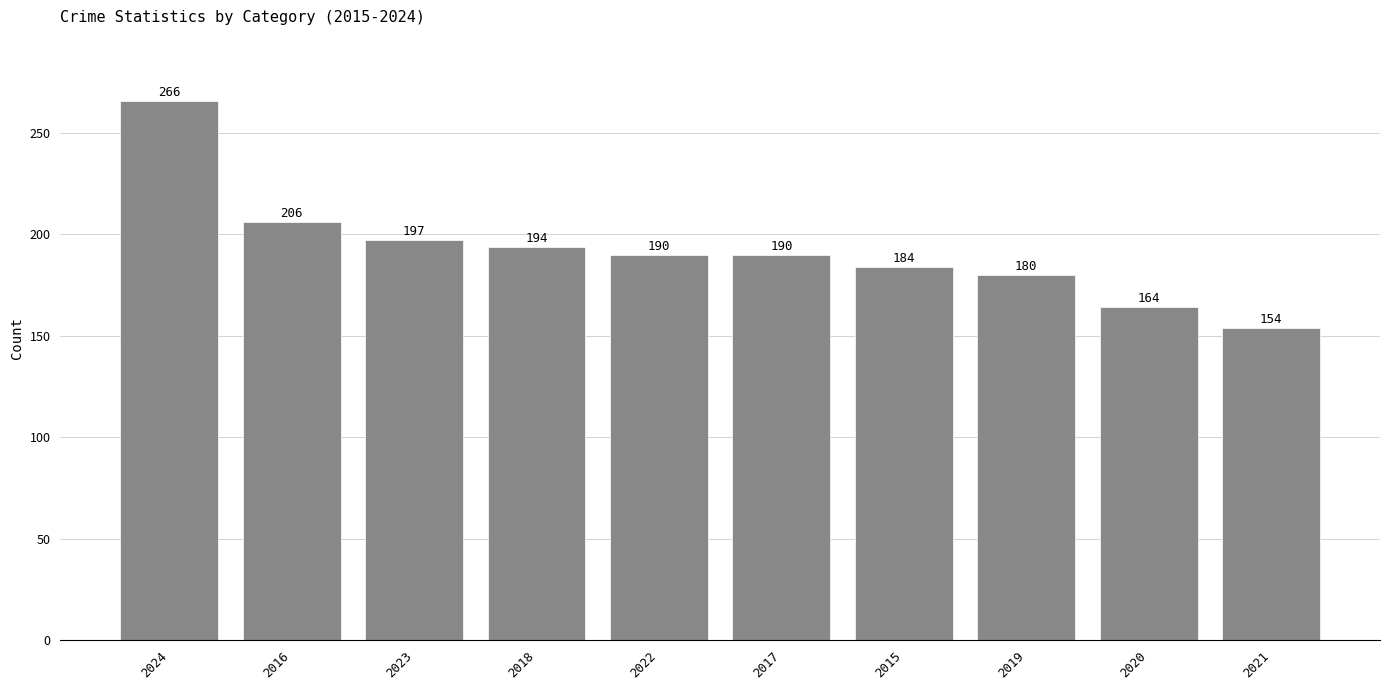

What is the difference between the values at 2017 and 2016?

16